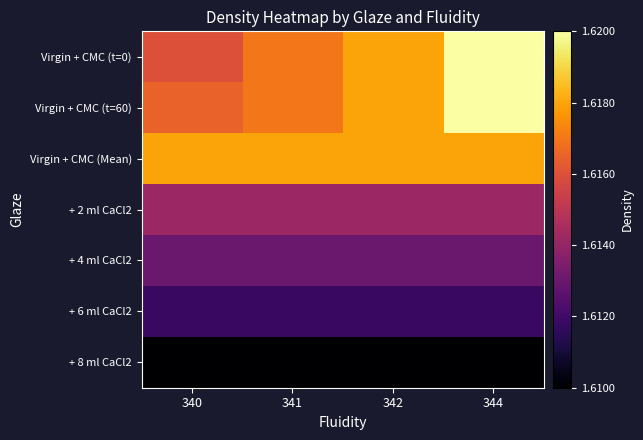

List the series in order of their peak value, lowest first.

+ 8 ml CaCl2, + 6 ml CaCl2, + 4 ml CaCl2, + 2 ml CaCl2, Virgin + CMC (Mean), Virgin + CMC (t=0), Virgin + CMC (t=60)